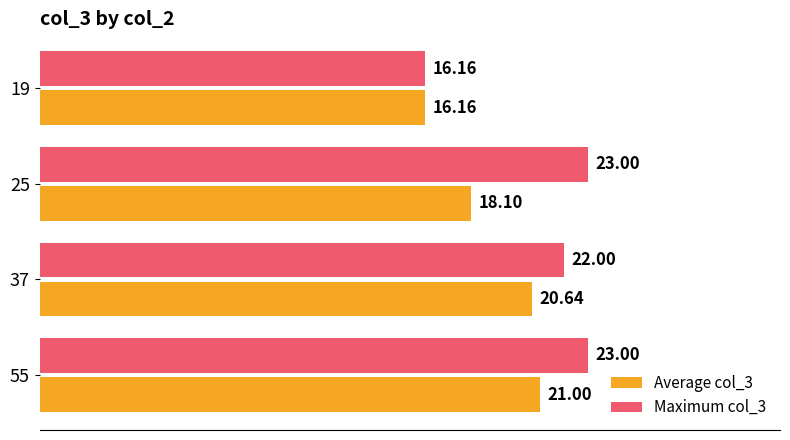

Which series has the largest total across all categories?

Maximum col_3